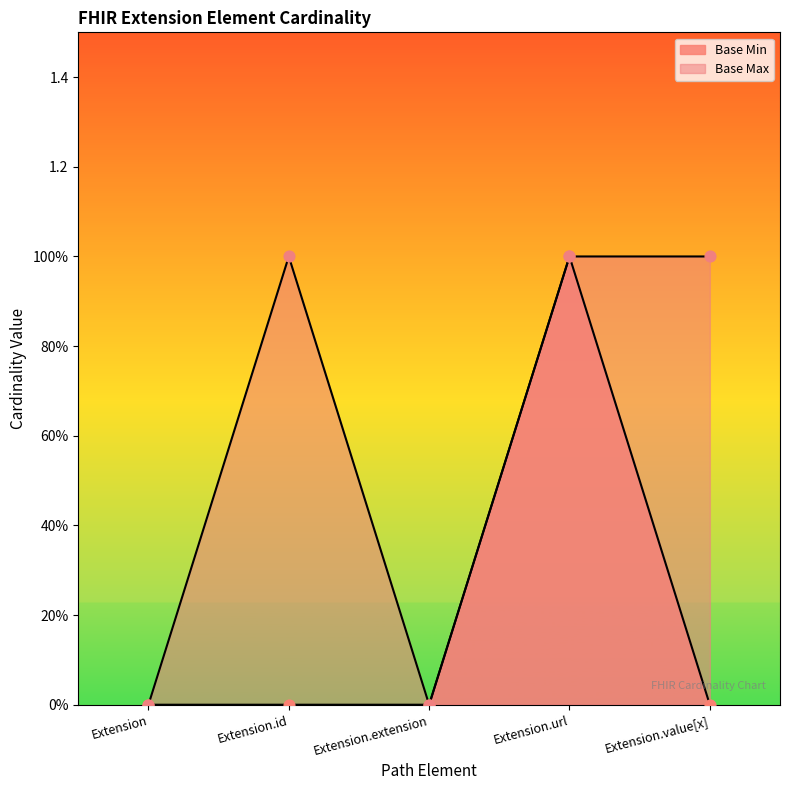

What is the change in value from Extension to Extension.url?

+1